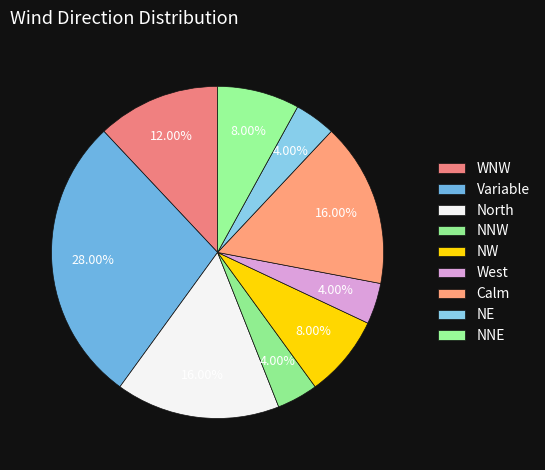

How many slices are in this pie chart?

9